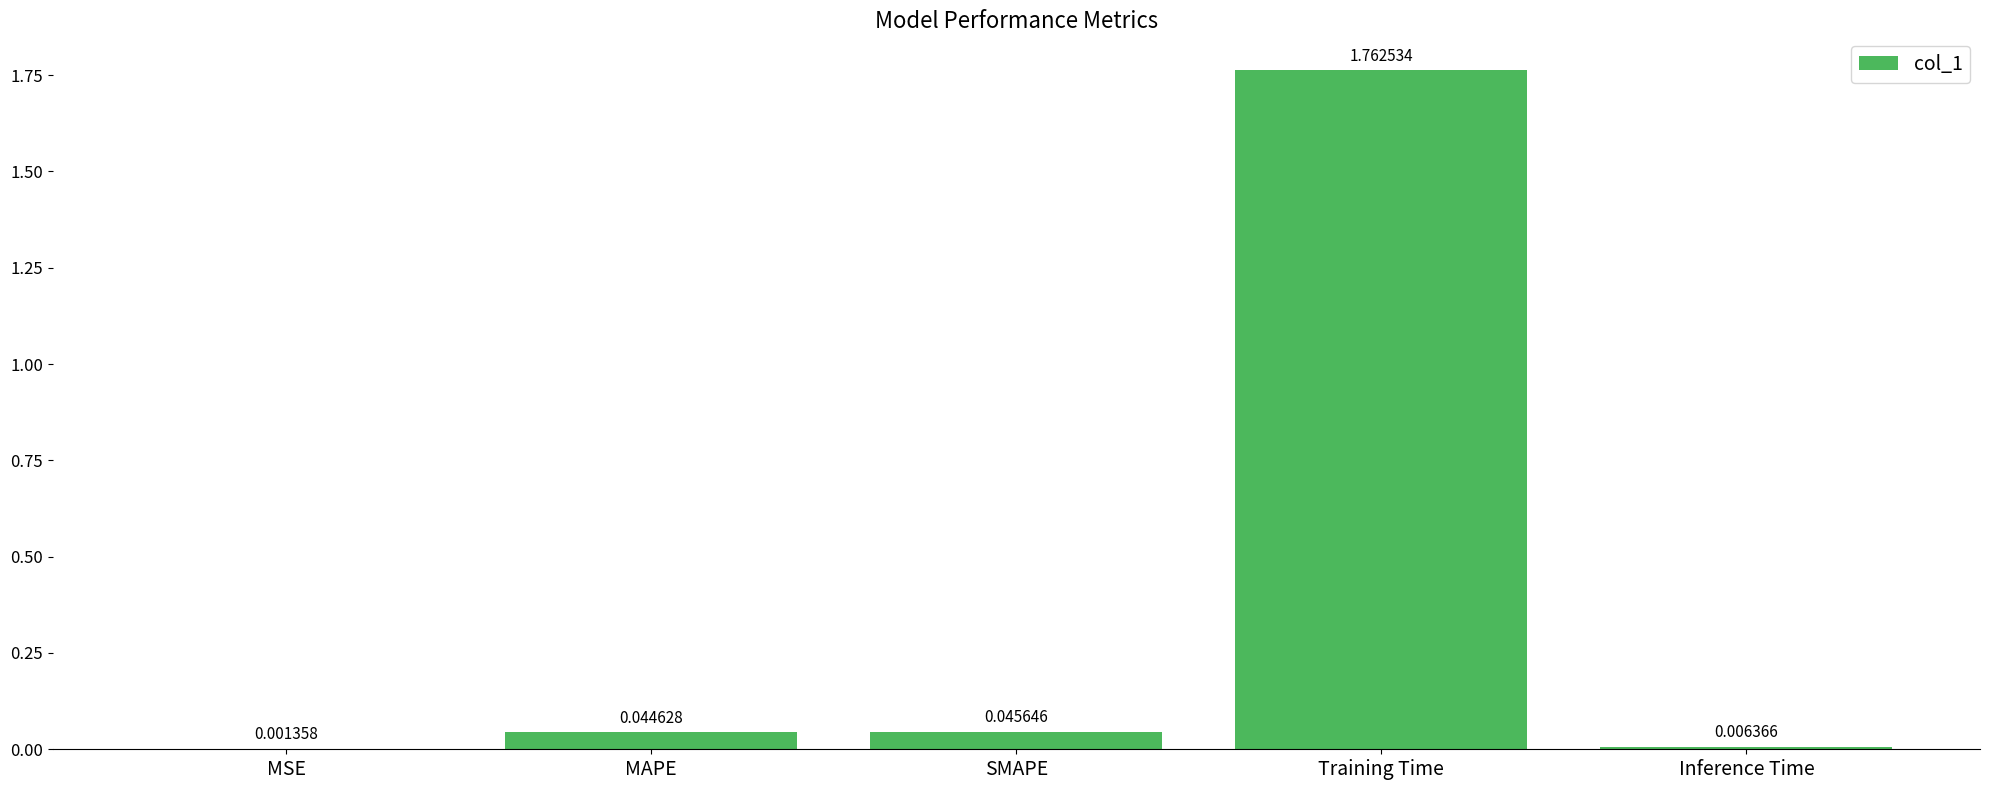

The value at Training Time is 3.1. True or false?

False